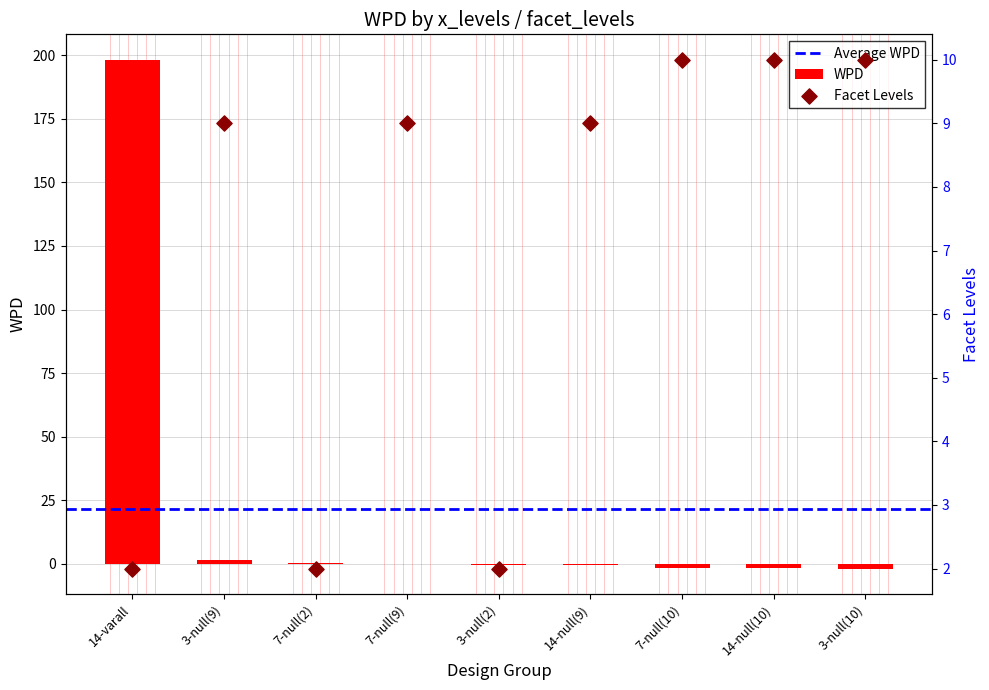

Is the value of wpd at 14-null(9) greater than the value of facet_levels at 14-varall?

No